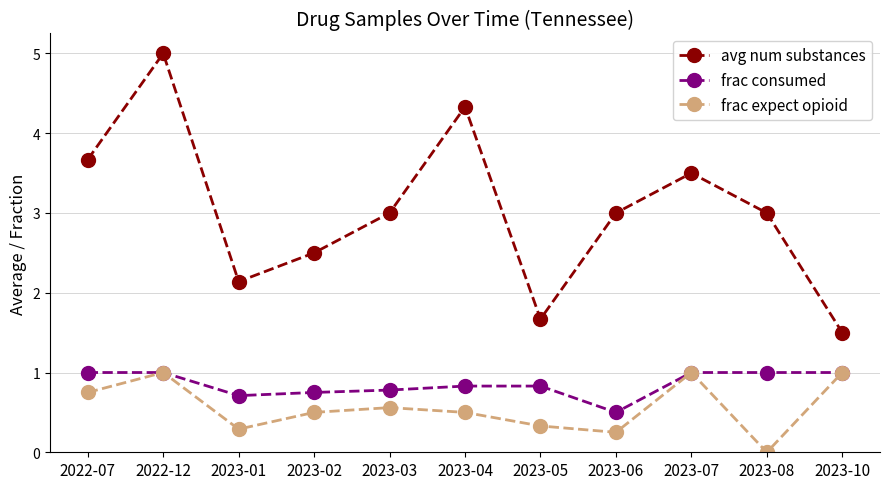

At which label is frac consumed closest to 0?

2023-06